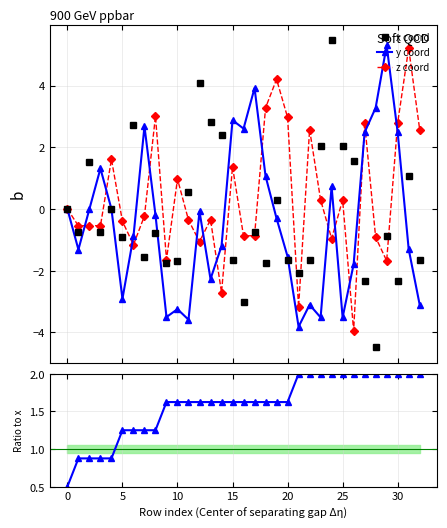

What is the label of the 18th point from the right?

15